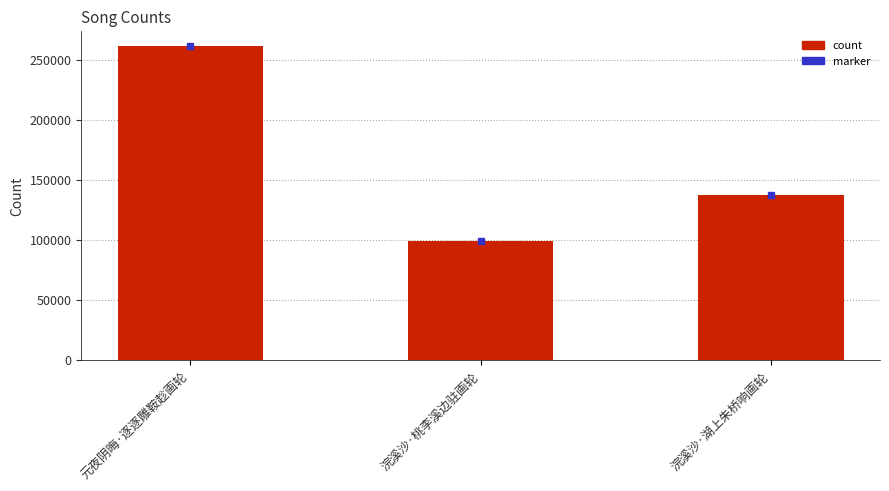

Reading right to left, extract all data points from this chart.

137333	99258	261068